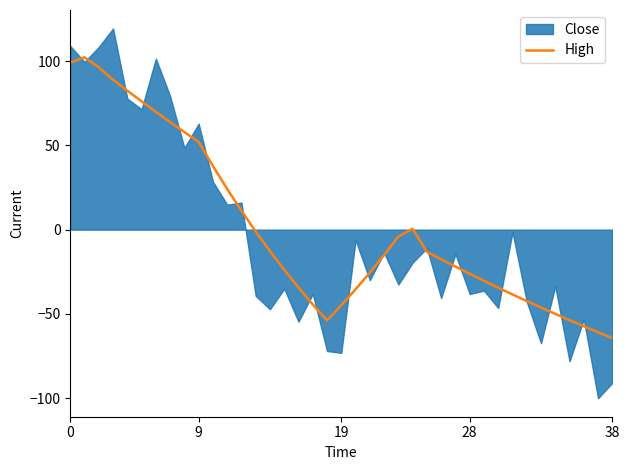

Is it true that the value at 23 is -6.8?

False